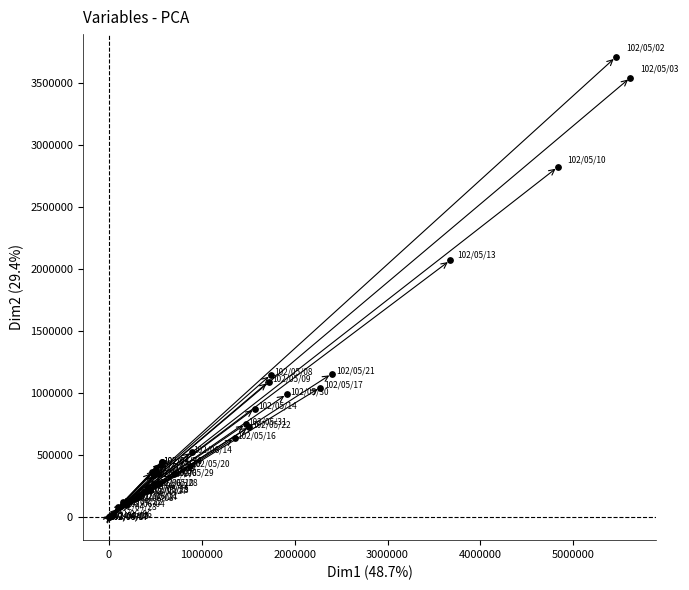

What Y value in the scatter plot is closest to 1852500?

2068000